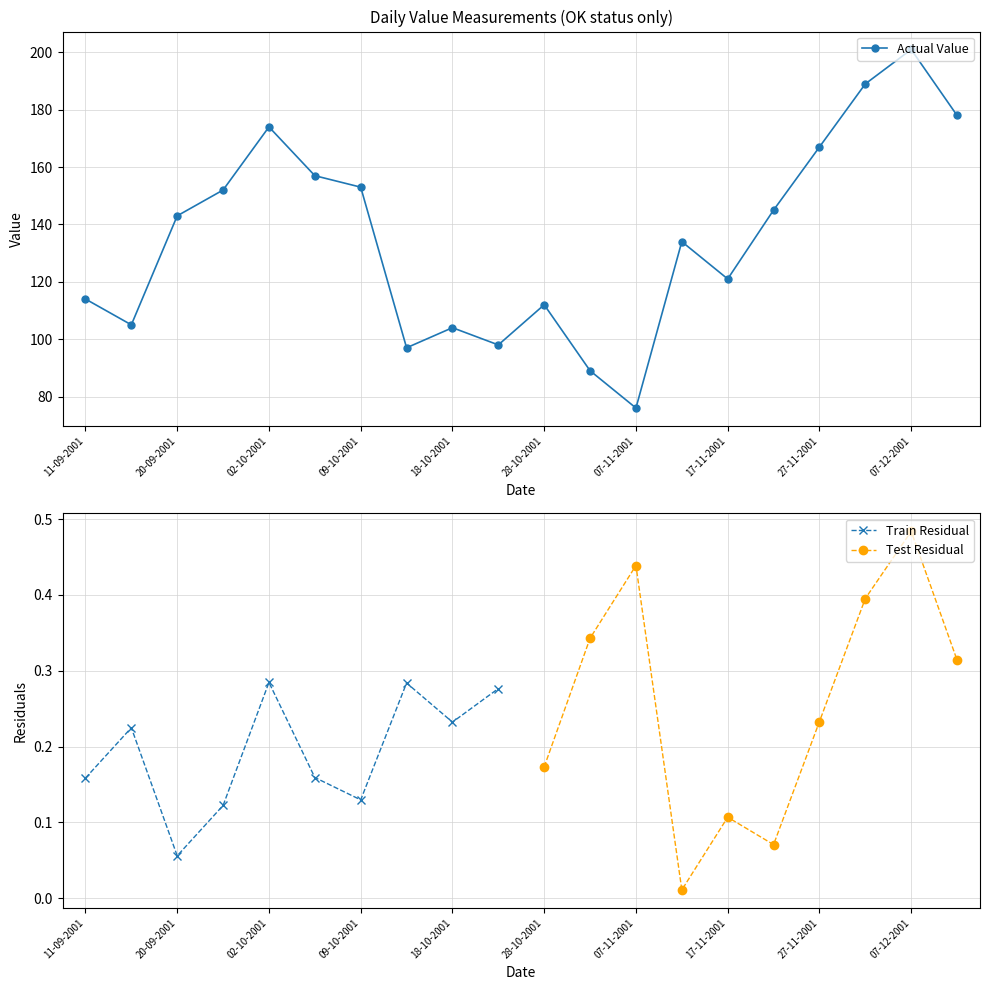

Which category has the lowest value across all series?

07-11-2001